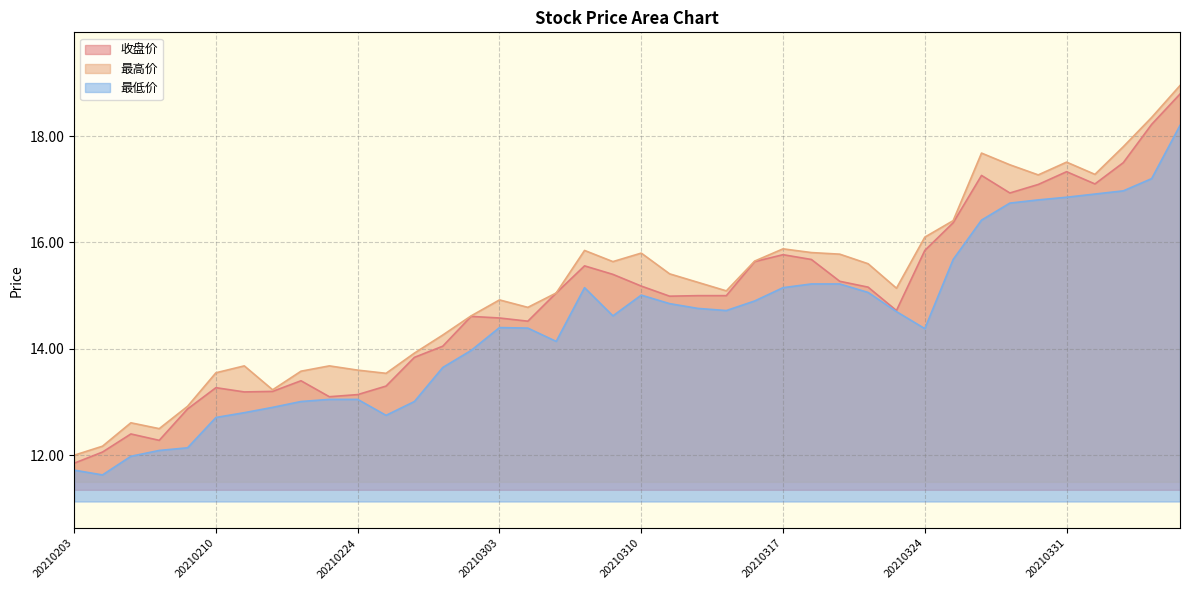

What is the value of the 最低价 point at the 37th from the left?

16.9